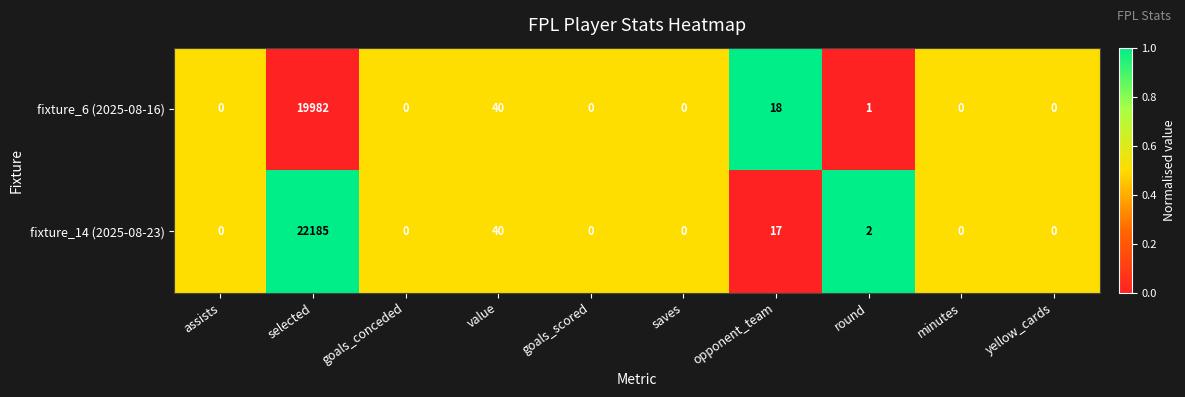

What is the difference between the highest and lowest values at selected?

2203